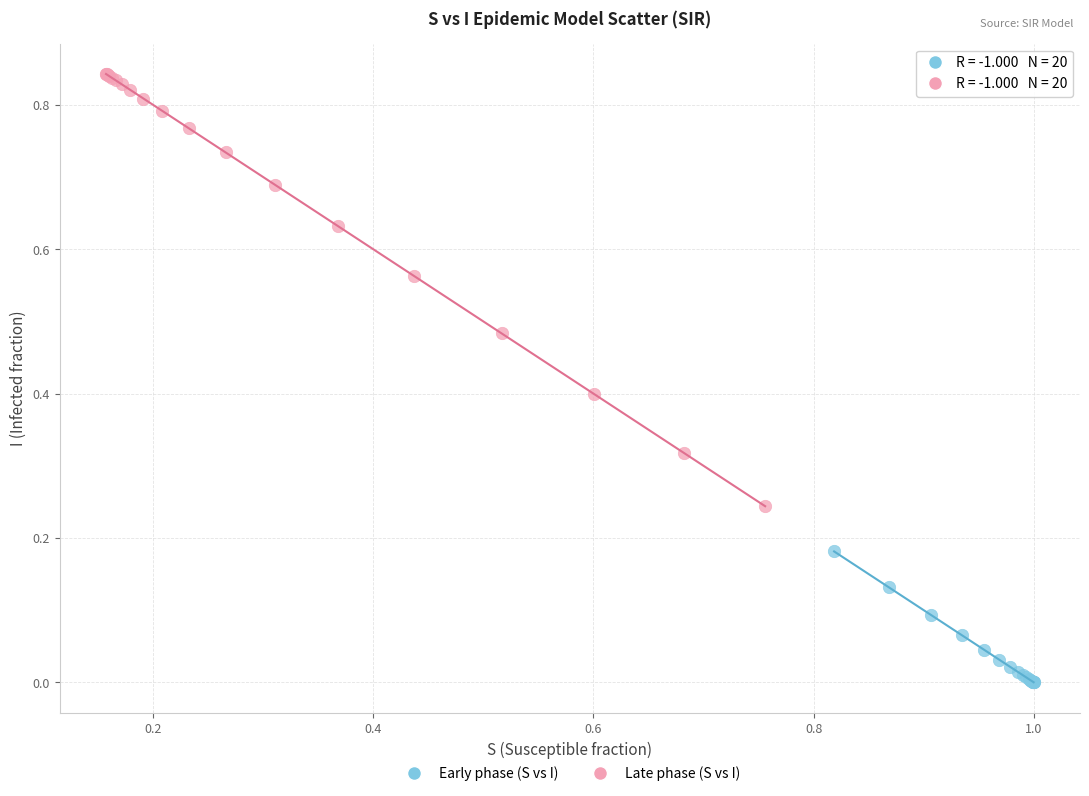

Which series has the widest spread of Y values?

Late phase (S vs I)